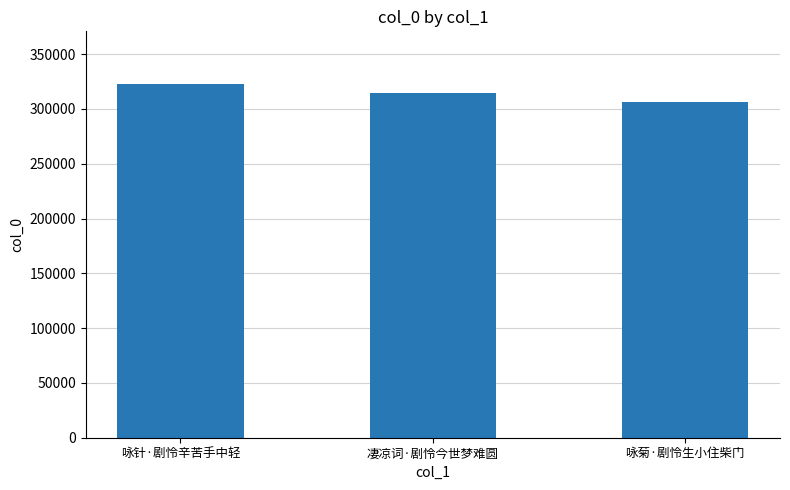

Are the bars horizontal?

No